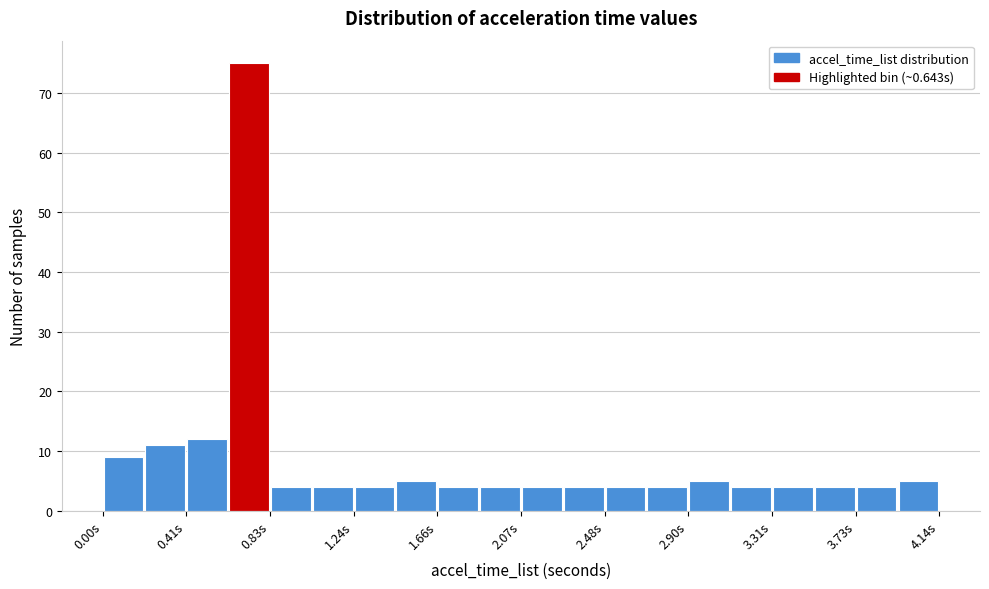

Reading left to right, transcribe this chart: for each bar, give the range it covers on the x-axis and its height. Neither the bar edges nor the heights are printed on the chart, so give them approximately, as read against the axes.

0.00 to 0.20: 9
0.20 to 0.40: 11
0.40 to 0.60: 12
0.60 to 0.85: 75
0.85 to 1.05: 4
1.05 to 1.25: 4
1.25 to 1.45: 4
1.45 to 1.65: 5
1.65 to 1.85: 4
1.85 to 2.05: 4
2.05 to 2.30: 4
2.30 to 2.50: 4
2.50 to 2.70: 4
2.70 to 2.90: 4
2.90 to 3.10: 5
3.10 to 3.30: 4
3.30 to 3.50: 4
3.50 to 3.75: 4
3.75 to 3.95: 4
3.95 to 4.15: 5